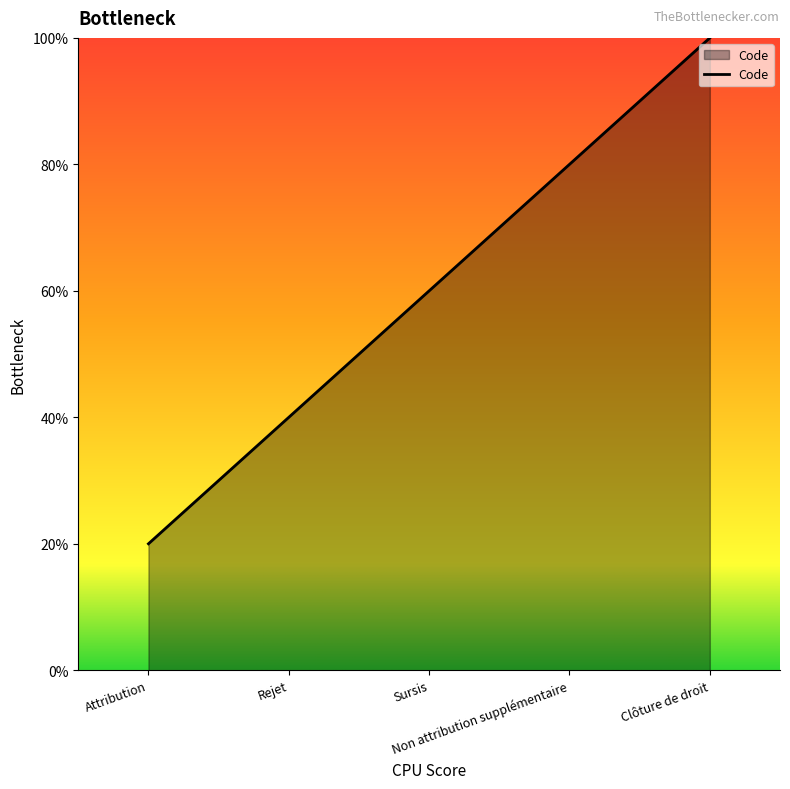

Which label corresponds to the largest value in the chart?

Clôture de droit